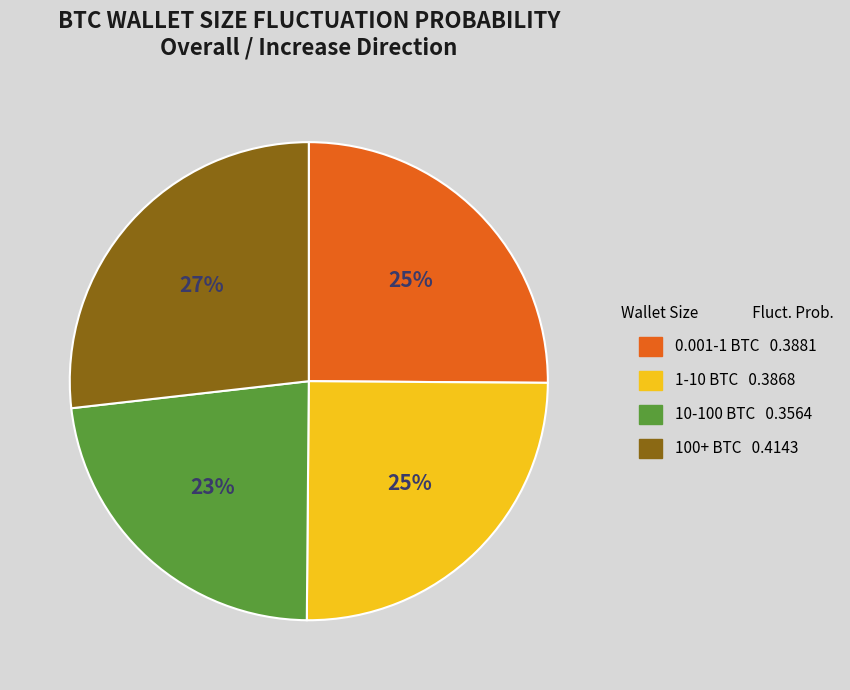

How many slices are in this pie chart?

4